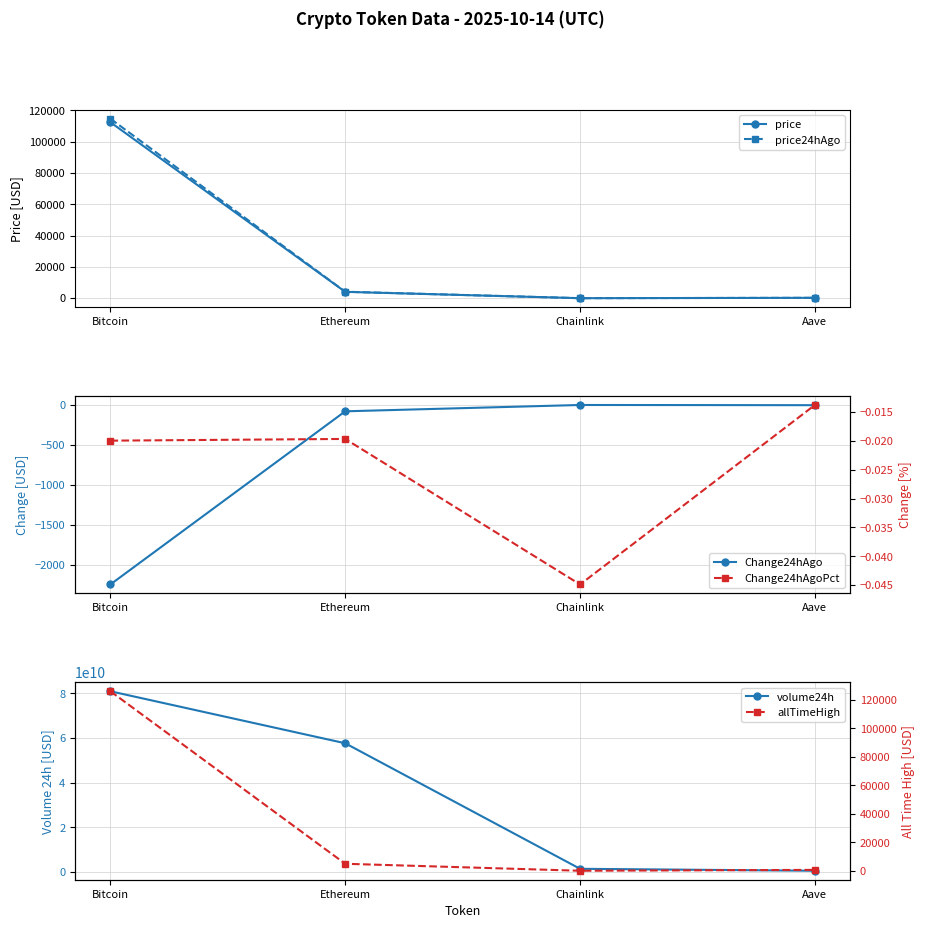

True or false: allTimeHigh and price24hAgo cross at least once.

False